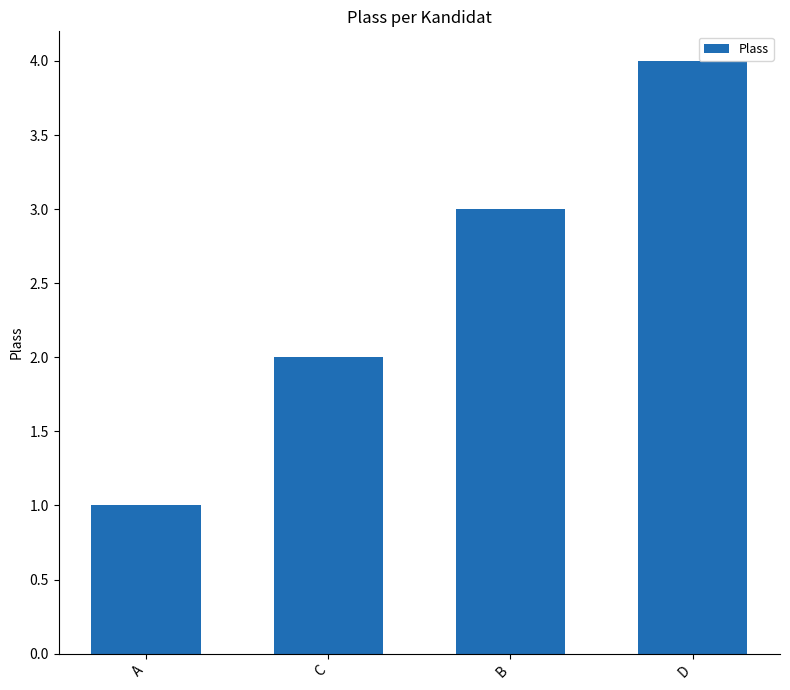

What position from the left is C?

2